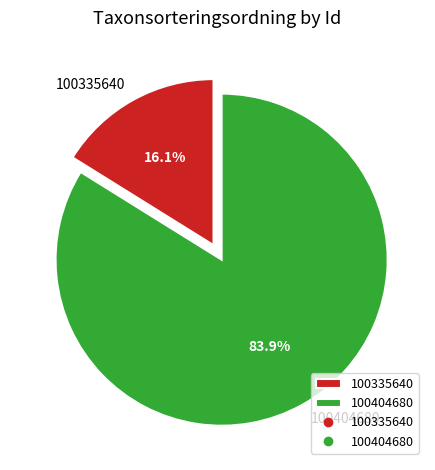

What is the smallest slice in the pie chart?

100335640